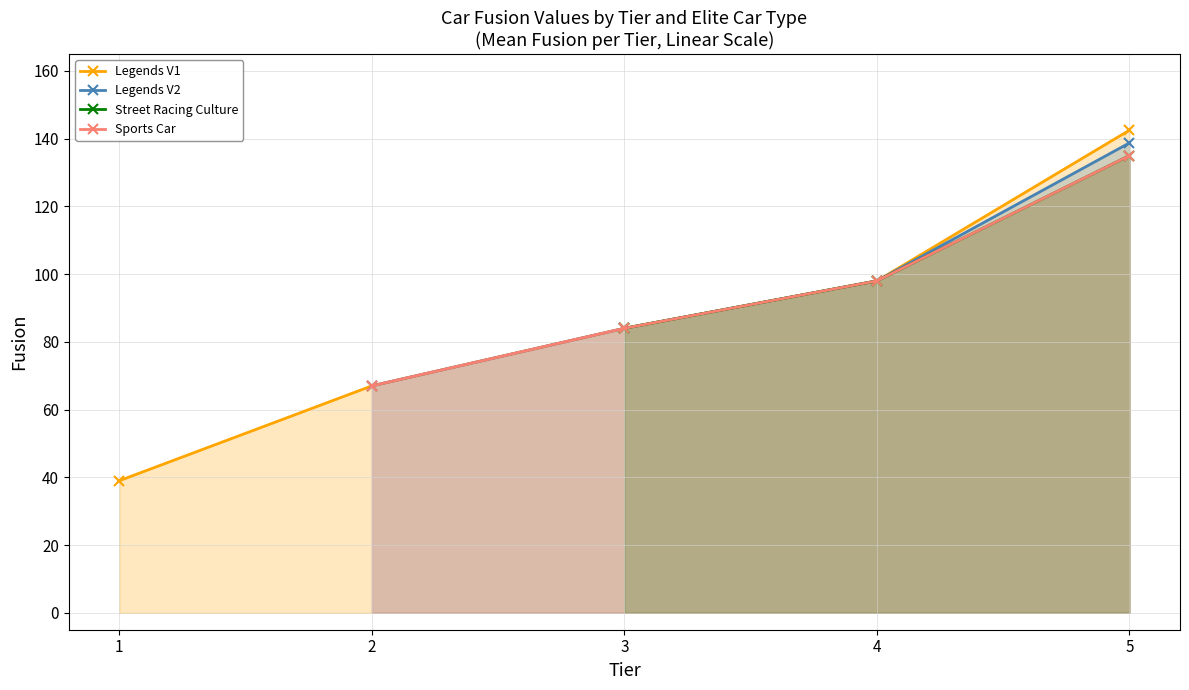

List the series in order of their peak value, highest first.

Legends V1, Legends V2, Street Racing Culture, Sports Car